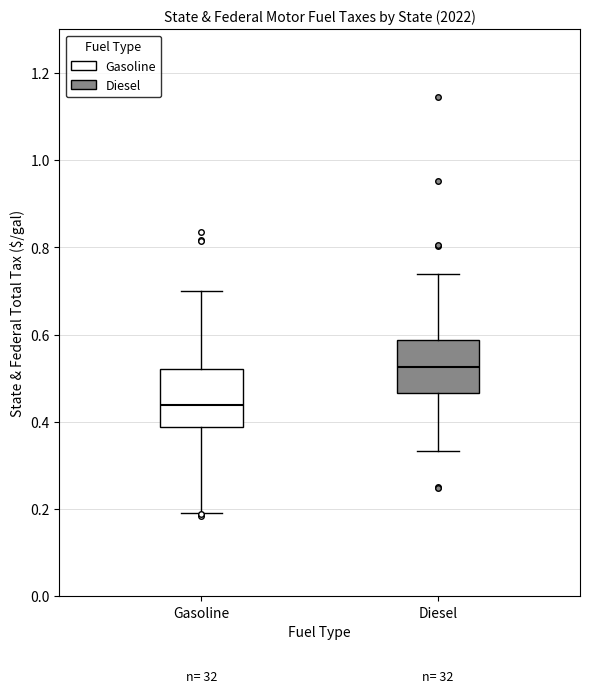

Where does the lower whisker of the box for Gasoline end on the y-axis? The values are not printed on the chart, so give them approximately, as read against the axis.

0.20